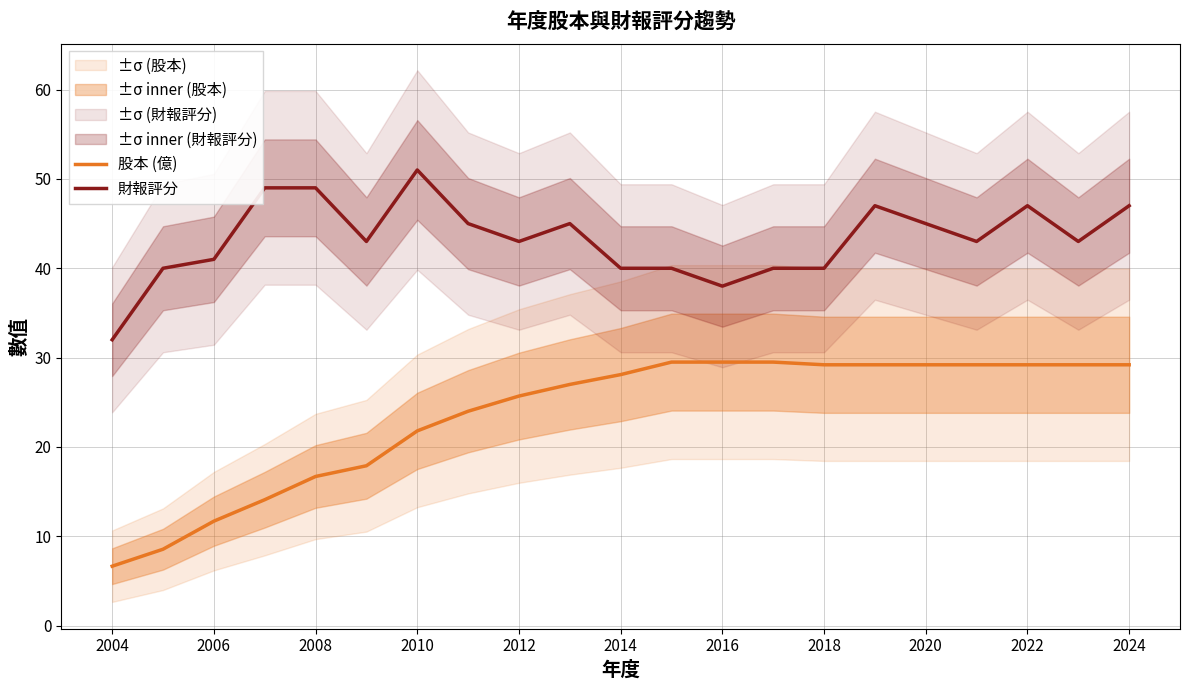

At which label does 財報評分 reach its peak?

2010